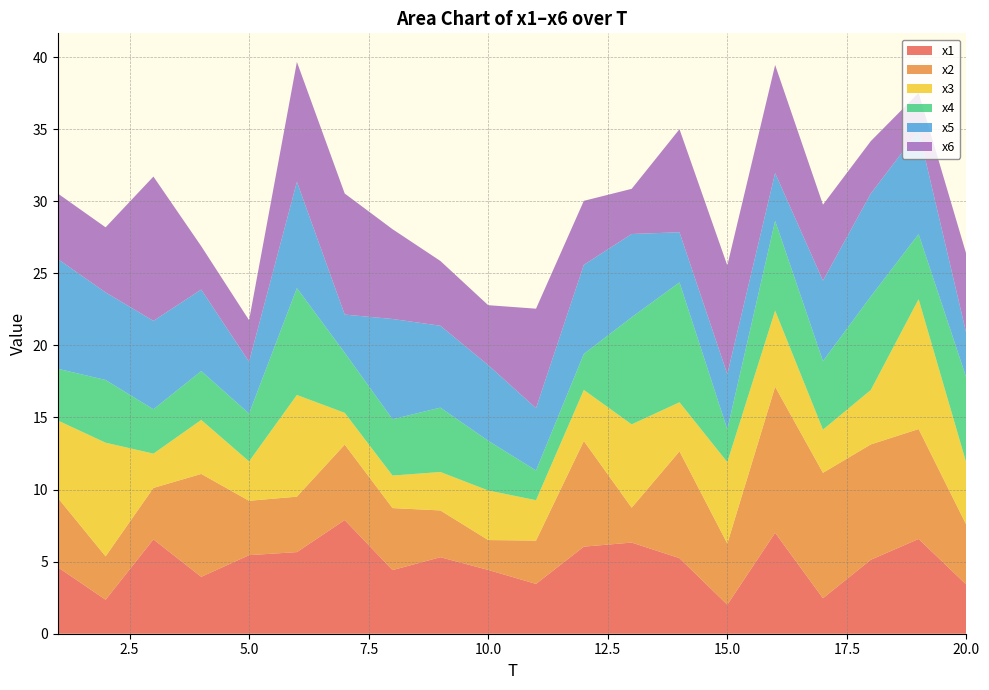

Reading left to right, list all the values displayed in this chart.

x1: 4.6	2.4	6.5	3.9	5.4	5.7	7.9	4.4	5.3	4.4	3.5	6.0	6.3	5.2	2.0	7.0	2.5	5.1	6.6	3.4
x2: 4.8	3.0	3.6	7.1	3.8	3.8	5.2	4.3	3.2	2.1	3.0	7.3	2.4	7.4	4.2	10.1	8.7	8.0	7.6	4.1
x3: 5.4	7.9	2.4	3.7	2.7	7.1	2.2	2.3	2.7	3.4	2.8	3.5	5.8	3.4	5.7	5.3	3.0	3.8	9.0	4.3
x4: 3.6	4.4	3.1	3.4	3.3	7.4	4.2	3.9	4.5	3.5	2.1	2.5	7.4	8.3	2.3	6.2	4.8	6.5	4.5	5.9
x5: 7.6	6.1	6.1	5.7	3.6	7.4	2.6	7.0	5.7	5.2	4.3	6.2	5.8	3.5	3.8	3.3	5.6	7.1	7.2	3.1
x6: 4.5	4.5	10.0	3.0	2.9	8.3	8.4	6.2	4.5	4.2	6.9	4.4	3.1	7.1	7.5	7.5	5.3	3.6	2.6	5.5